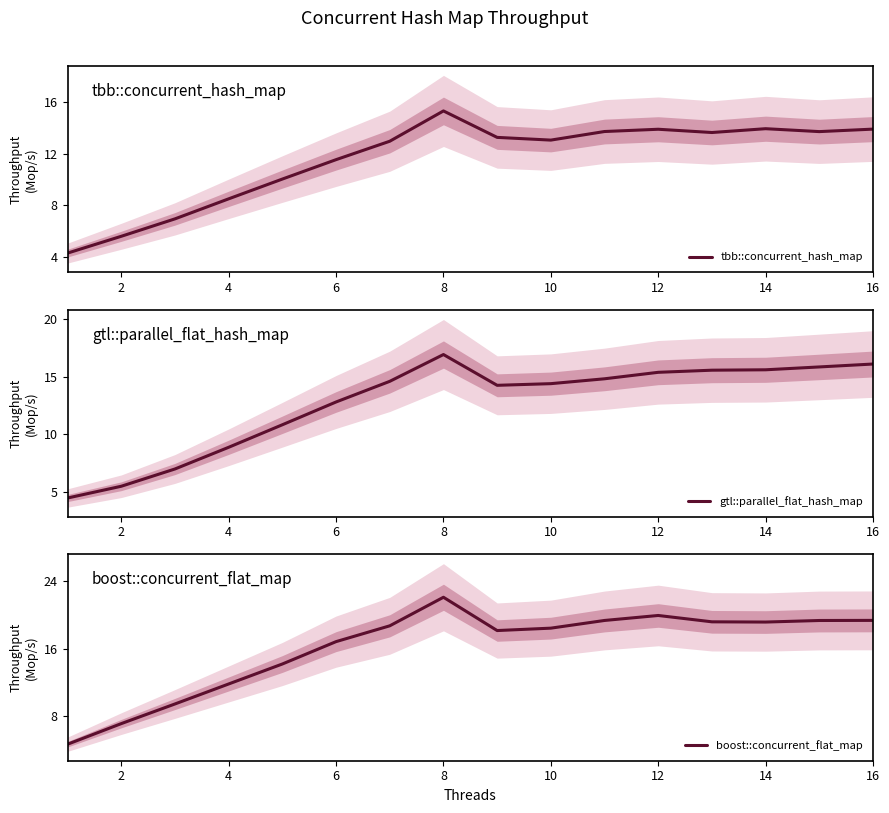

Reading right to left, extract all data points from this chart.

tbb::concurrent_hash_map: 13.9	13.7	13.9	13.6	13.9	13.7	13.0	13.3	15.3	13.0	11.5	10.0	8.5	6.9	5.6	4.3
gtl::parallel_flat_hash_map: 16.1	15.8	15.6	15.6	15.4	14.8	14.4	14.2	16.9	14.6	12.8	10.8	8.9	7.0	5.5	4.4
boost::concurrent_flat_map: 19.4	19.3	19.2	19.2	19.9	19.3	18.4	18.2	22.1	18.7	16.8	14.2	11.8	9.5	7.1	4.7